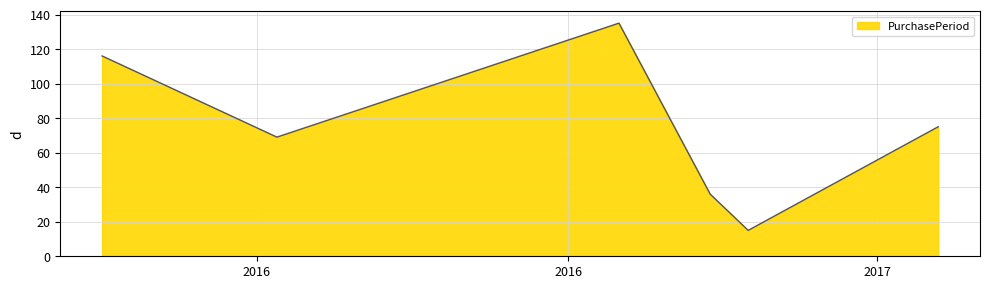

True or false: the data has more than 2 interior local peaks.

False